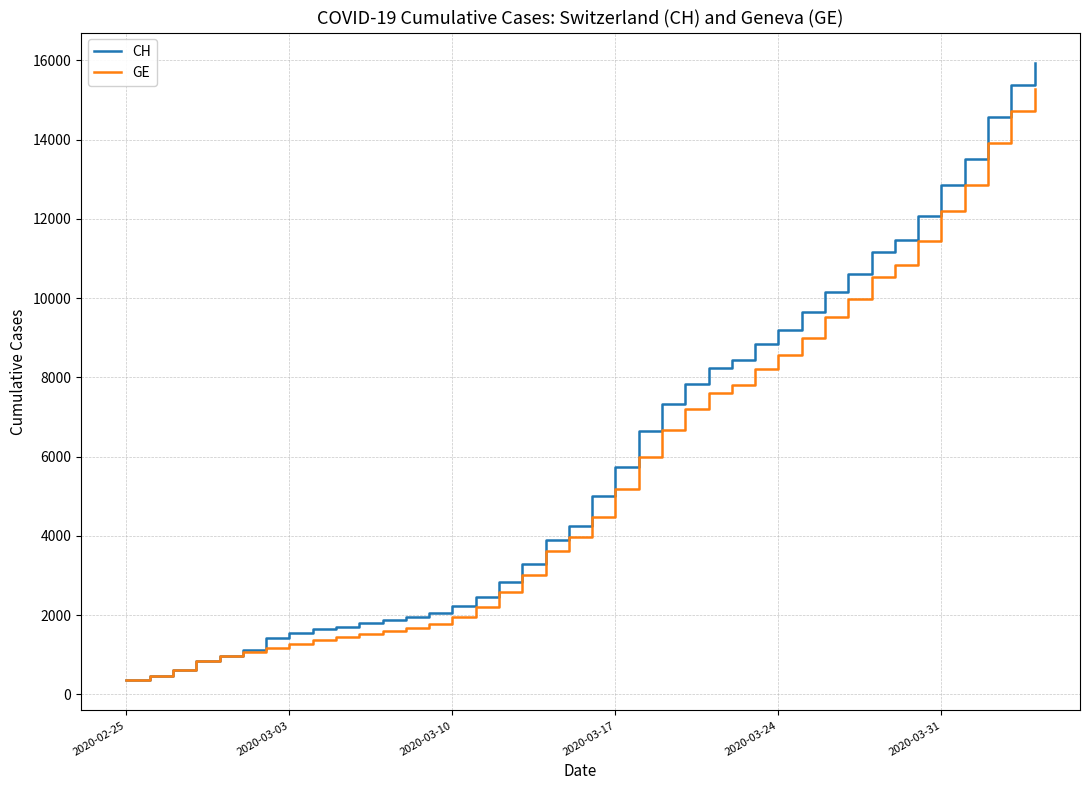

What is the highest value of the GE series?

15284